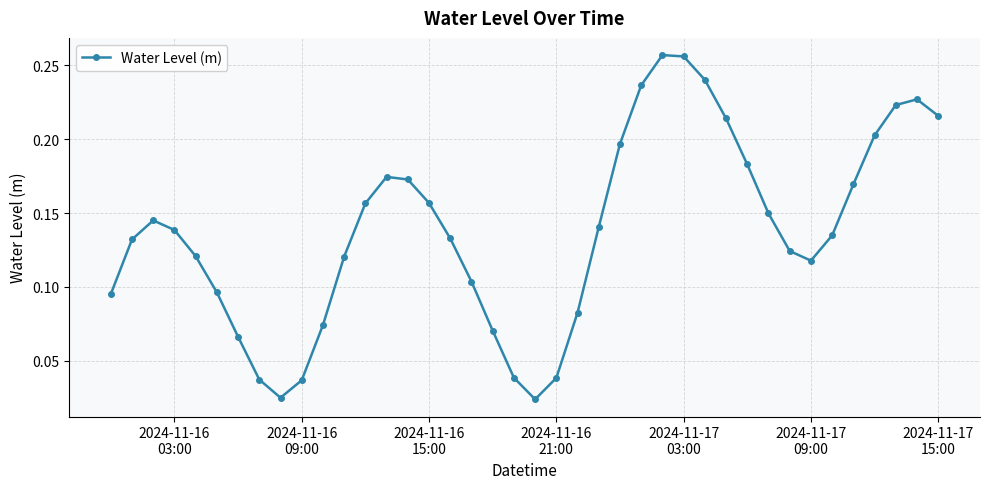

How many points are higher than both their immediate neighbors (excluding endpoints)?

4